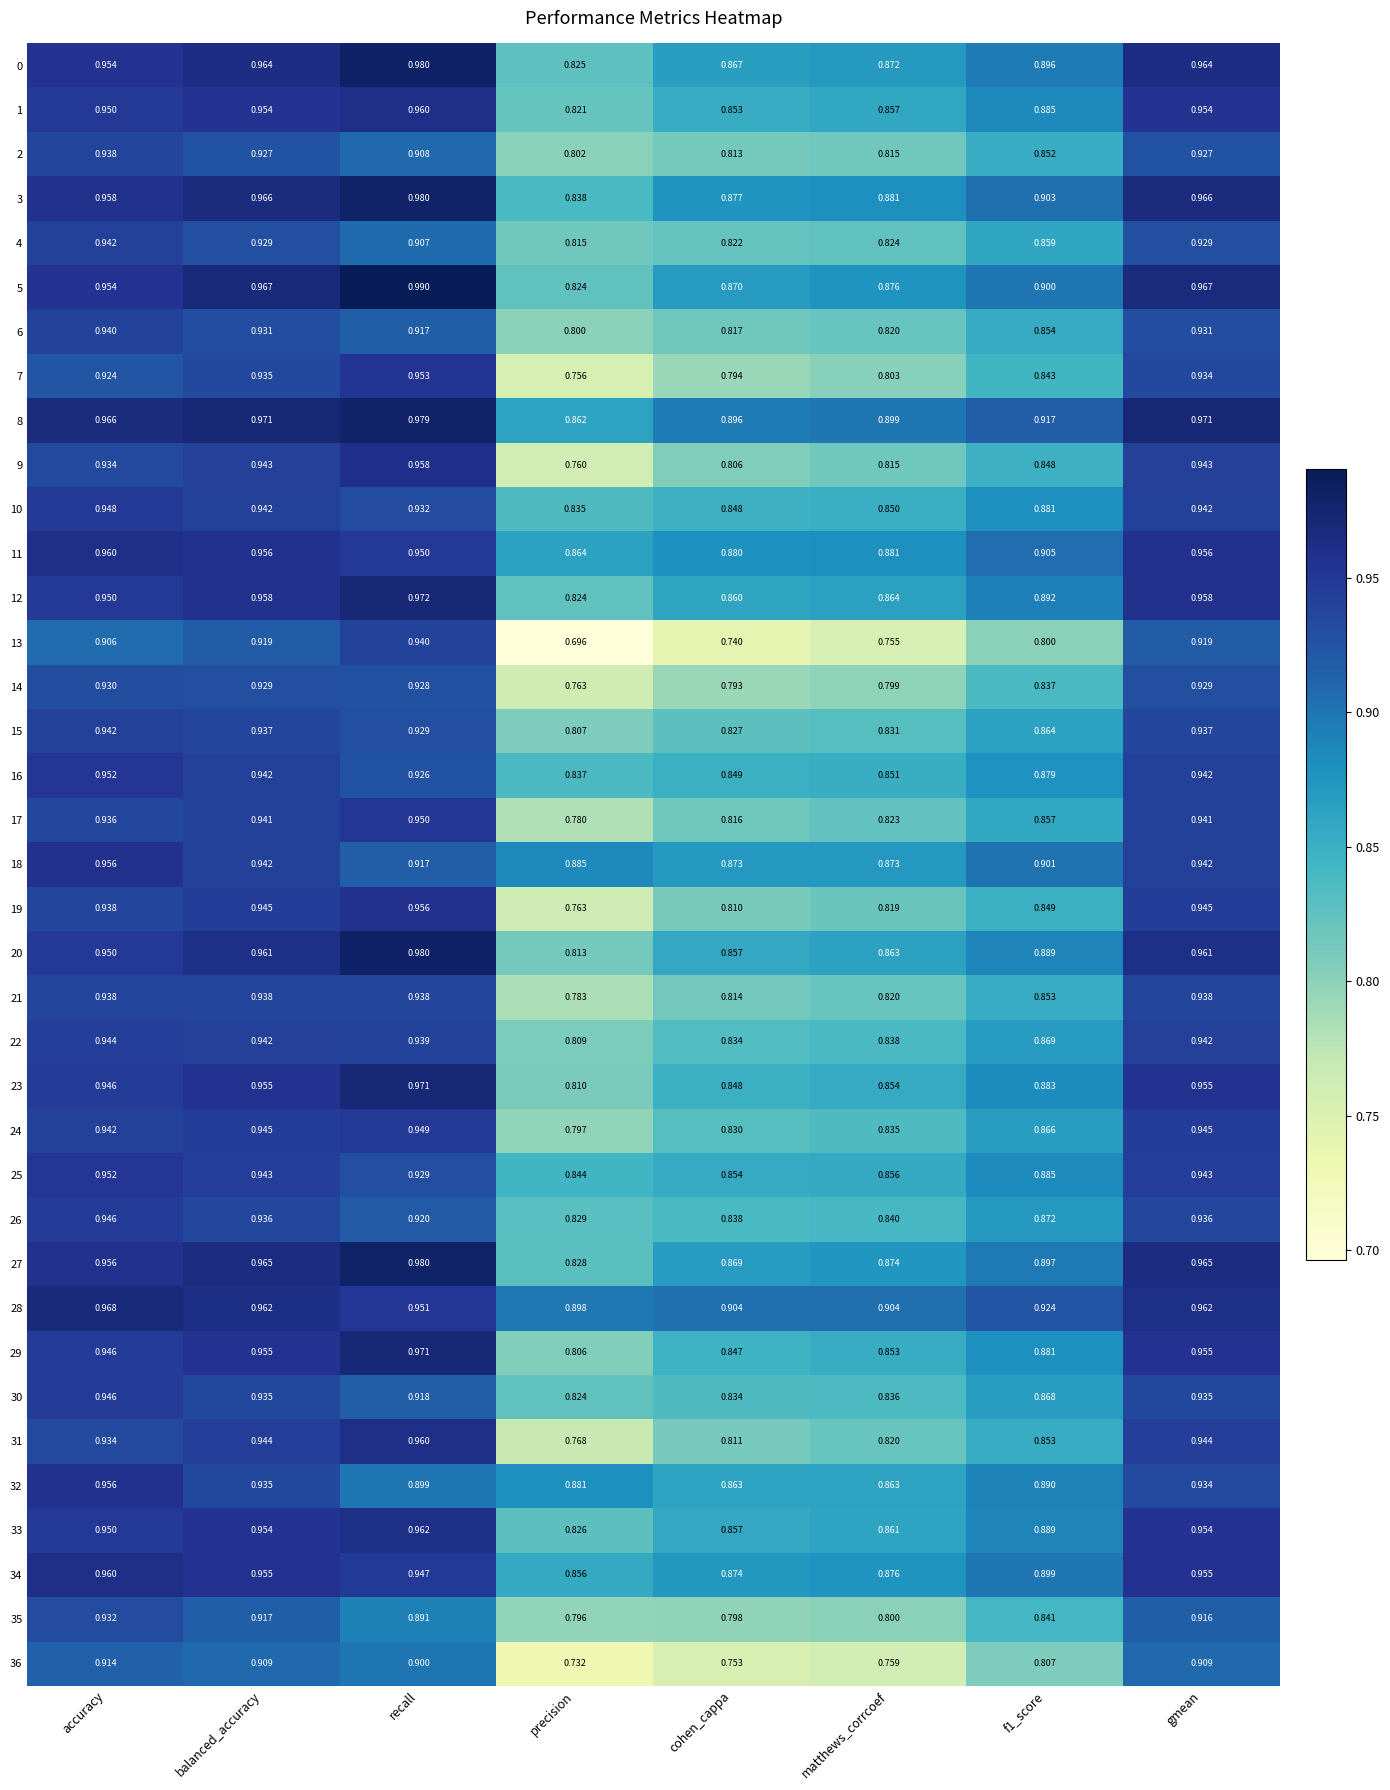

At which label is 27 closest to 0?

precision